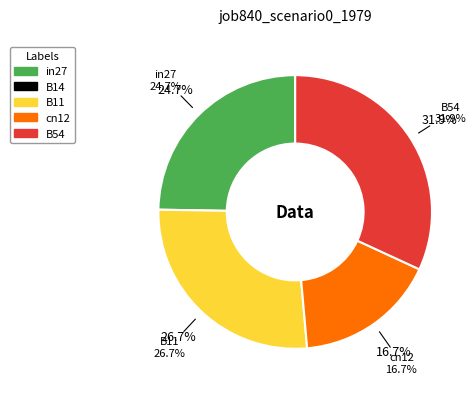

To the nearest percent, what is the combined percentage of in27 and B11?

51%